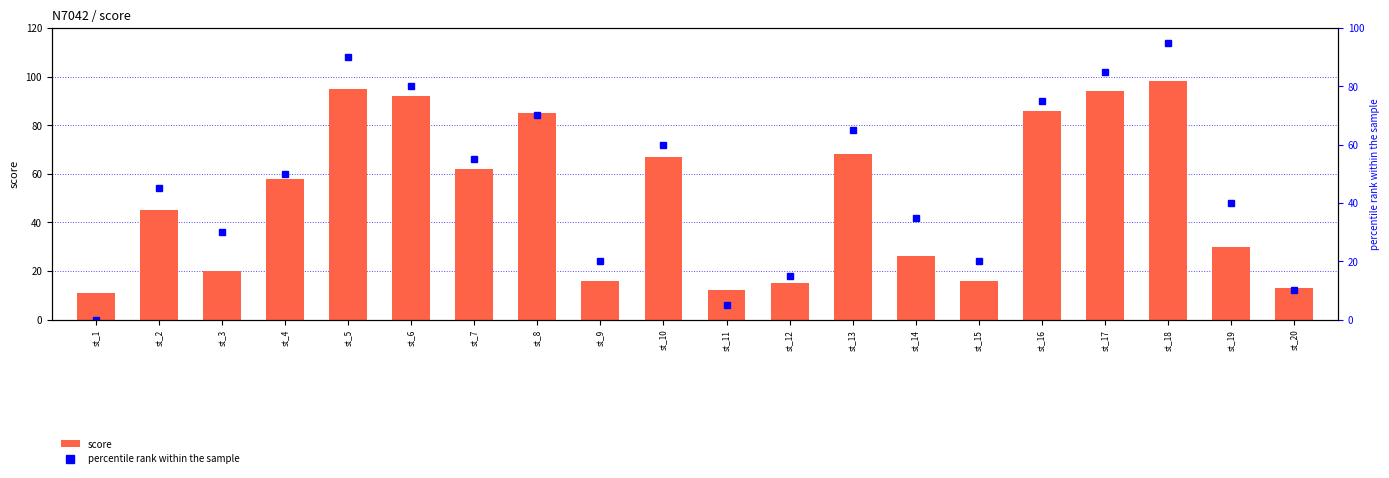

At which label does percentile rank within the sample first exceed 50?

st_5